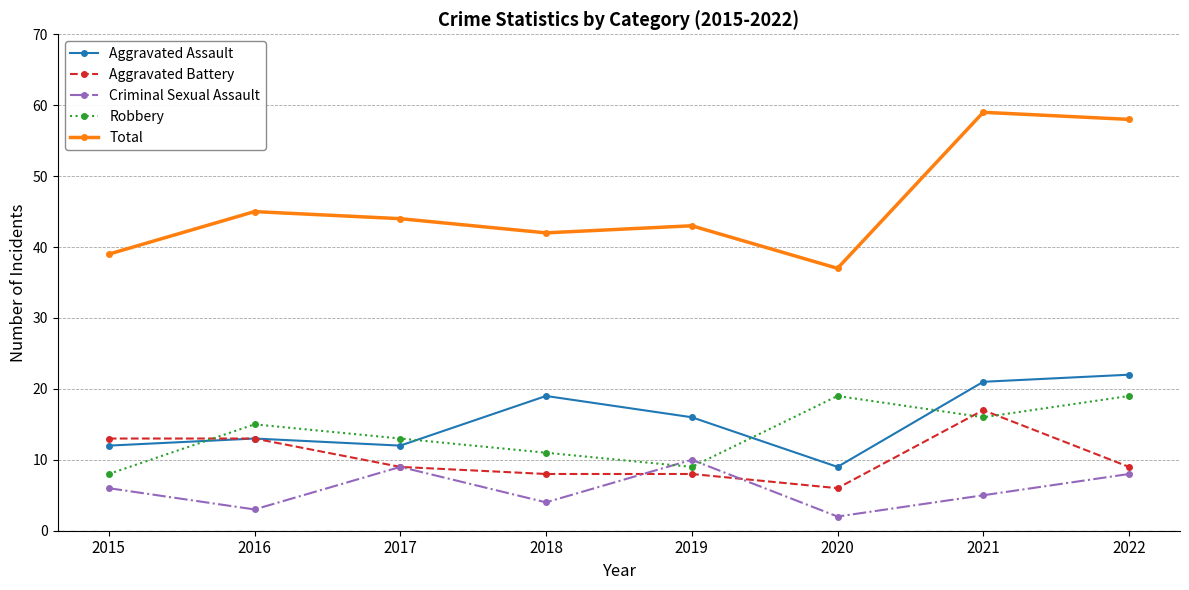

Is the value of Robbery at 2017 greater than the value of Aggravated Assault at 2017?

Yes